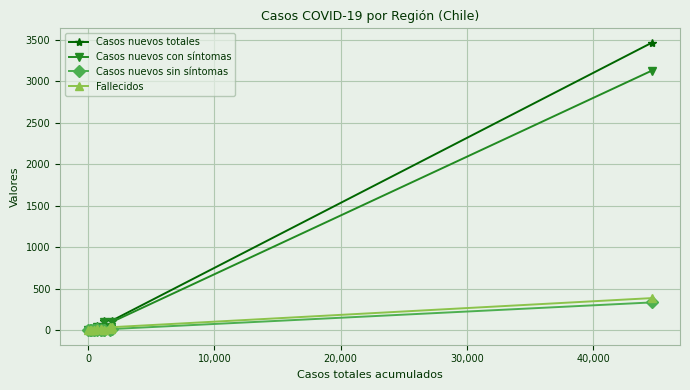

True or false: Casos nuevos totales has more than 1 points higher than both neighbors.

True